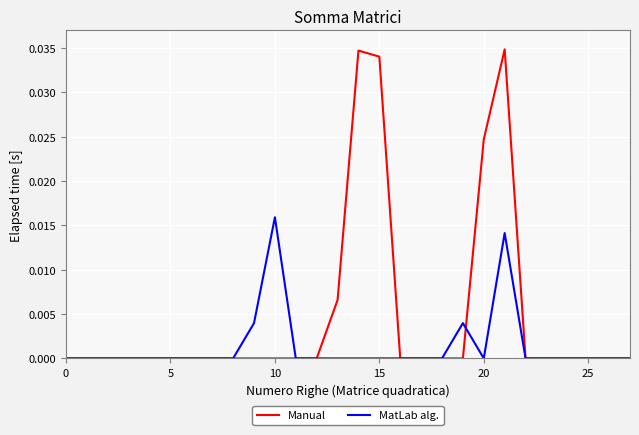

Rank the series by their maximum value, from highest to lowest.

Manual, MatLab alg.